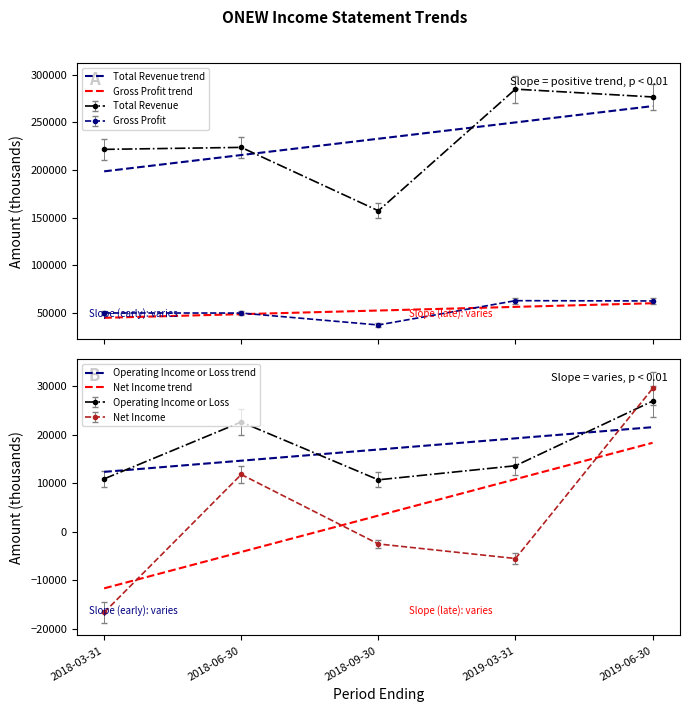

Which series changed the most between 2018-06-30 and 2018-09-30?

Total Revenue trend